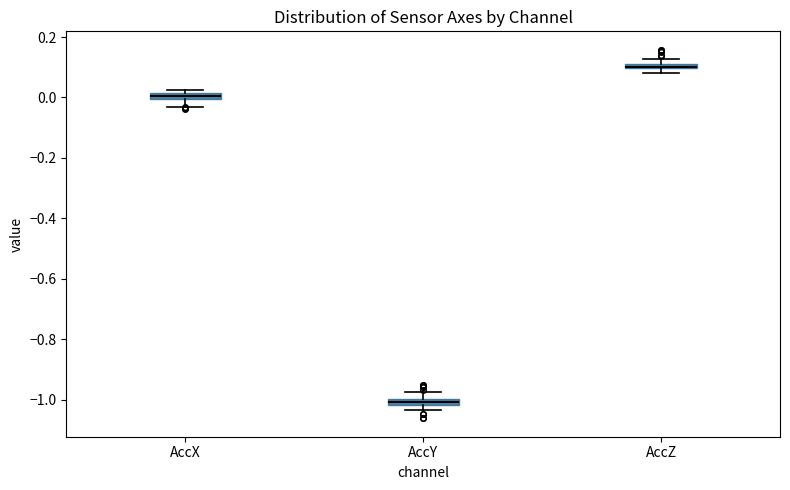

Where is the lower edge of the box for AccX on the y-axis? The values are not printed on the chart, so give them approximately, as read against the axis.

0.00